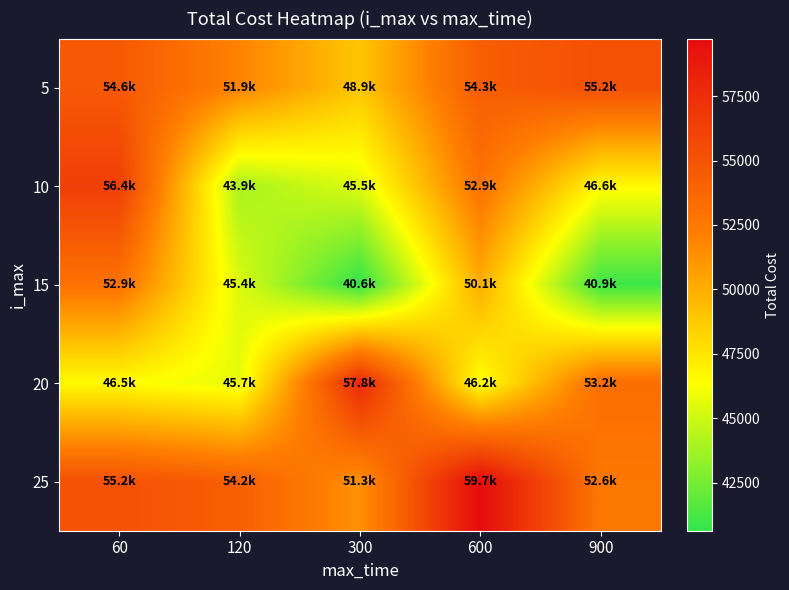

Which series has the widest spread of values?

10